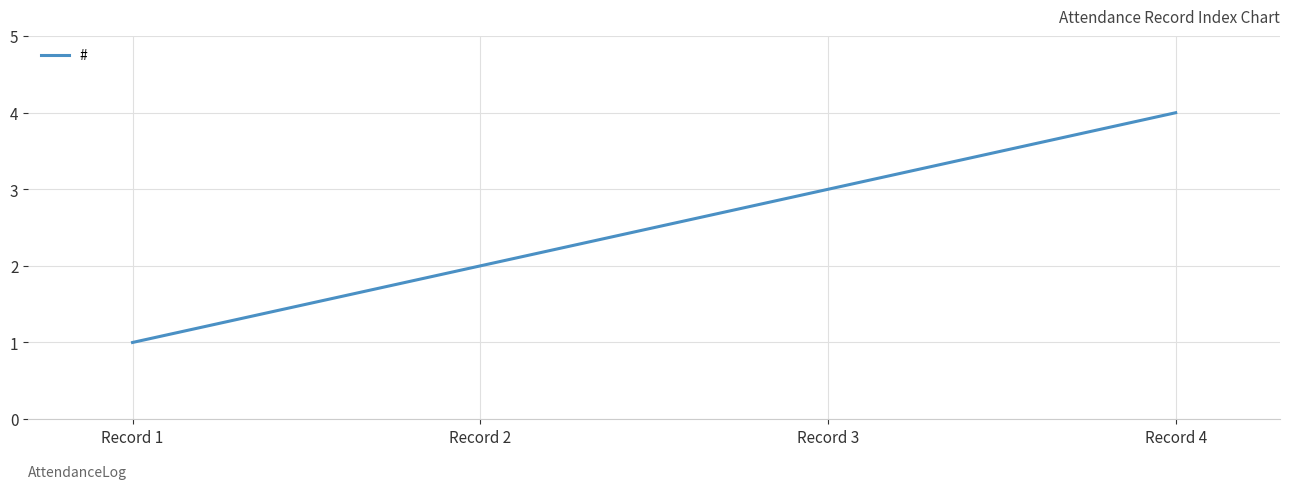

Is this an area chart (filled region under the line)?

No